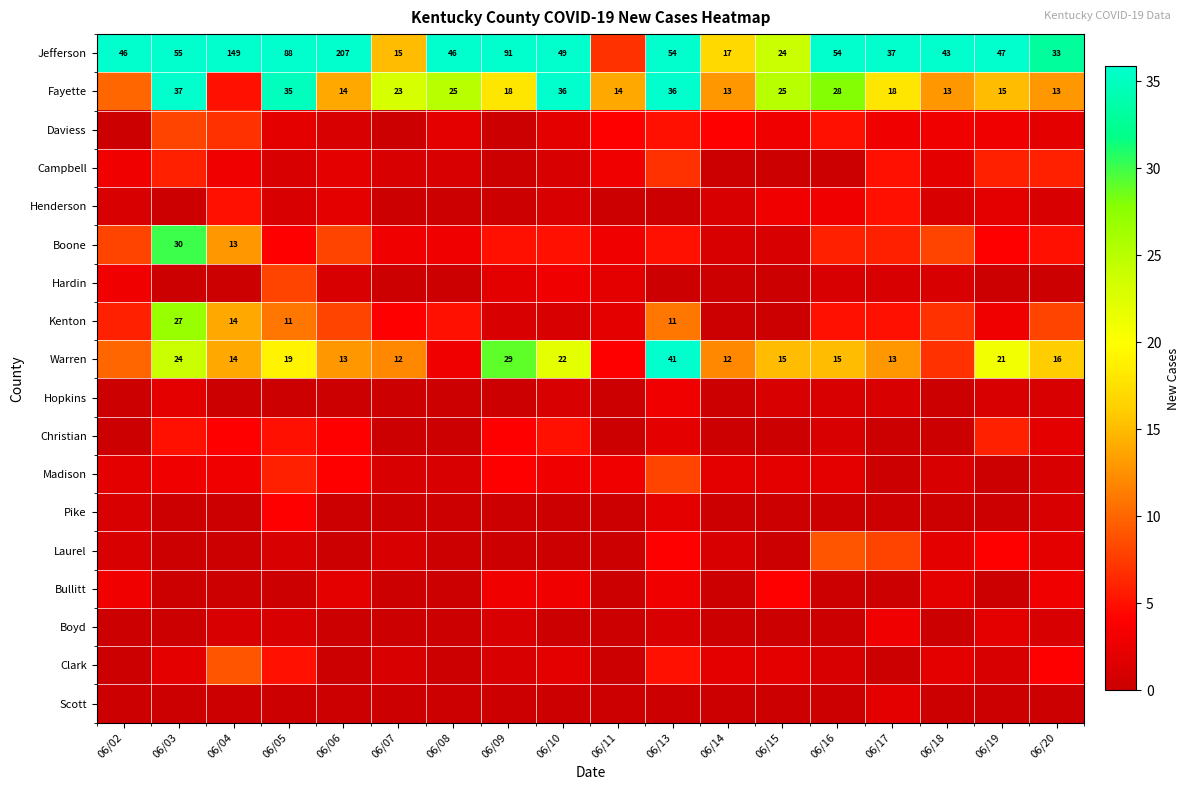

At how many categories does at least one series exceed 54?

5